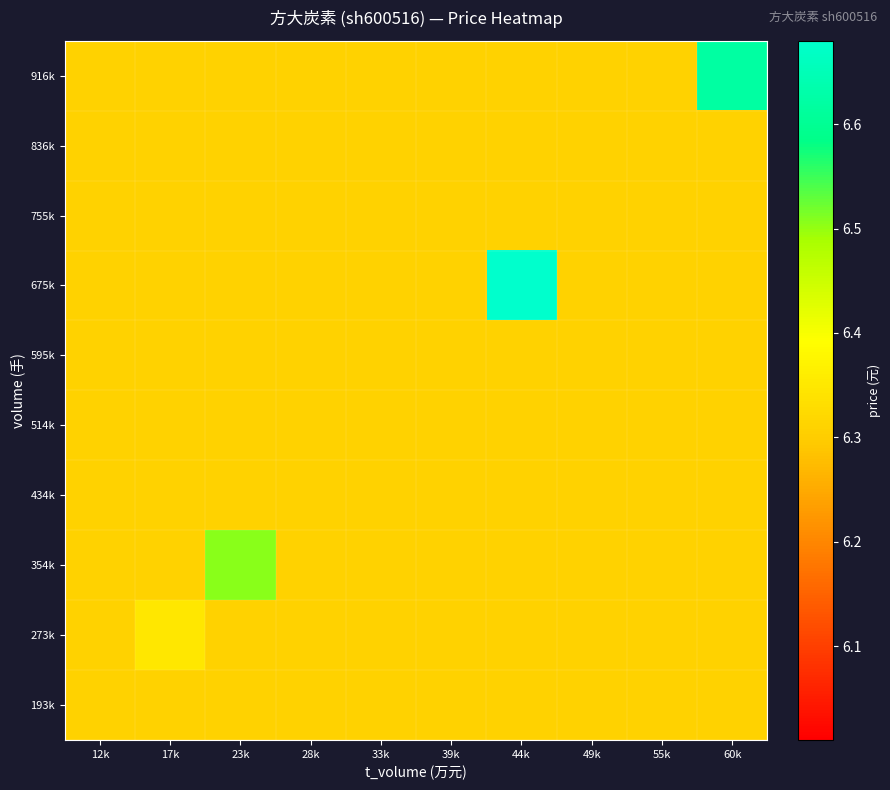

Reading right to left, extract all data points from this chart.

193k: 60k=6.3	55k=6.3	49k=6.3	44k=6.3	39k=6.3	33k=6.3	28k=6.3	23k=6.3	17k=6.3	12k=6.3
273k: 60k=6.3	55k=6.3	49k=6.3	44k=6.3	39k=6.3	33k=6.3	28k=6.3	23k=6.3	17k=6.3	12k=6.3
354k: 60k=6.3	55k=6.3	49k=6.3	44k=6.3	39k=6.3	33k=6.3	28k=6.3	23k=6.5	17k=6.3	12k=6.3
434k: 60k=6.3	55k=6.3	49k=6.3	44k=6.3	39k=6.3	33k=6.3	28k=6.3	23k=6.3	17k=6.3	12k=6.3
514k: 60k=6.3	55k=6.3	49k=6.3	44k=6.3	39k=6.3	33k=6.3	28k=6.3	23k=6.3	17k=6.3	12k=6.3
595k: 60k=6.3	55k=6.3	49k=6.3	44k=6.3	39k=6.3	33k=6.3	28k=6.3	23k=6.3	17k=6.3	12k=6.3
675k: 60k=6.3	55k=6.3	49k=6.3	44k=6.7	39k=6.3	33k=6.3	28k=6.3	23k=6.3	17k=6.3	12k=6.3
755k: 60k=6.3	55k=6.3	49k=6.3	44k=6.3	39k=6.3	33k=6.3	28k=6.3	23k=6.3	17k=6.3	12k=6.3
836k: 60k=6.3	55k=6.3	49k=6.3	44k=6.3	39k=6.3	33k=6.3	28k=6.3	23k=6.3	17k=6.3	12k=6.3
916k: 60k=6.6	55k=6.3	49k=6.3	44k=6.3	39k=6.3	33k=6.3	28k=6.3	23k=6.3	17k=6.3	12k=6.3